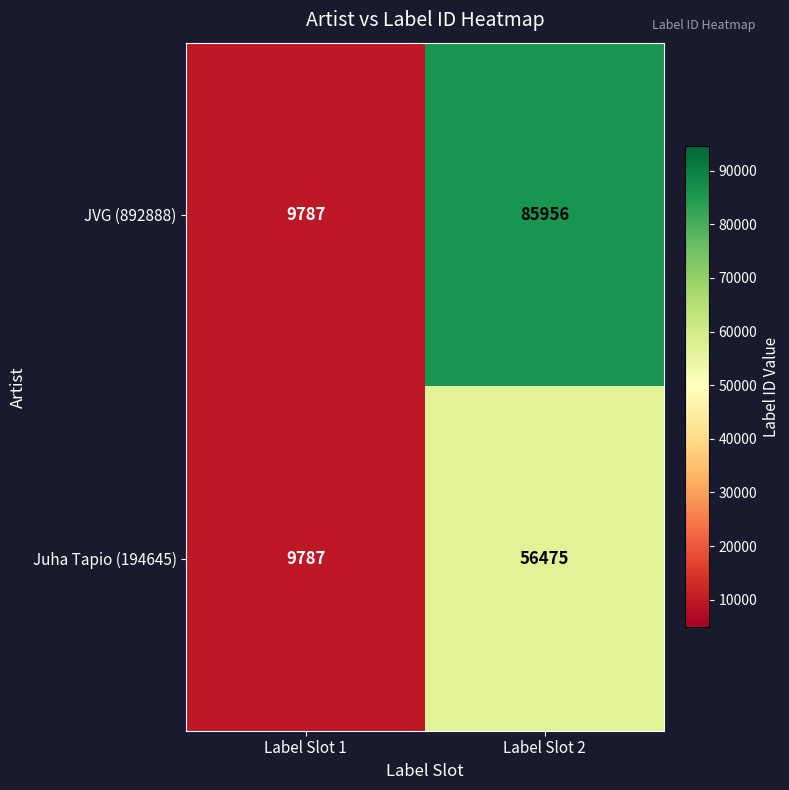

The JVG (892888) series shows 9787 at Label Slot 1. True or false?

True